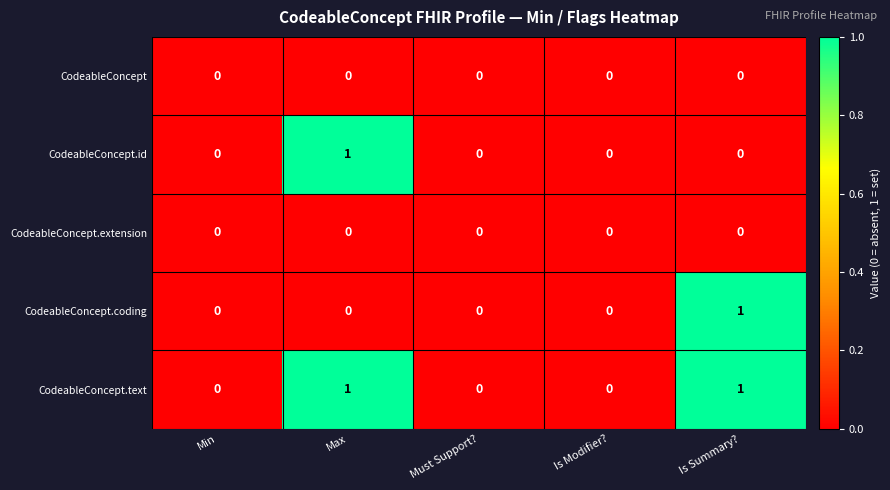

Reading left to right, extract all data points from this chart.

CodeableConcept: Min=0	Max=0	Must Support?=0	Is Modifier?=0	Is Summary?=0
CodeableConcept.id: Min=0	Max=1	Must Support?=0	Is Modifier?=0	Is Summary?=0
CodeableConcept.extension: Min=0	Max=0	Must Support?=0	Is Modifier?=0	Is Summary?=0
CodeableConcept.coding: Min=0	Max=0	Must Support?=0	Is Modifier?=0	Is Summary?=1
CodeableConcept.text: Min=0	Max=1	Must Support?=0	Is Modifier?=0	Is Summary?=1